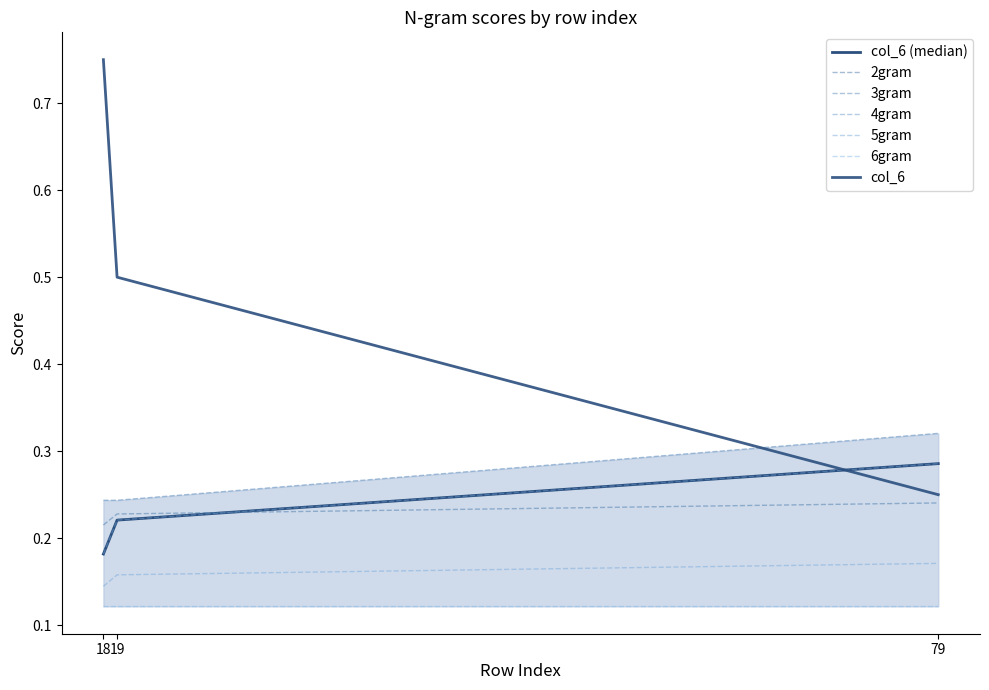

Reading left to right, list all the values displayed in this chart.

2gram: 0.2	0.2	0.2
3gram: 0.2	0.2	0.3
4gram: 0.2	0.2	0.3
5gram: 0.1	0.2	0.2
col_6: 0.8	0.5	0.2